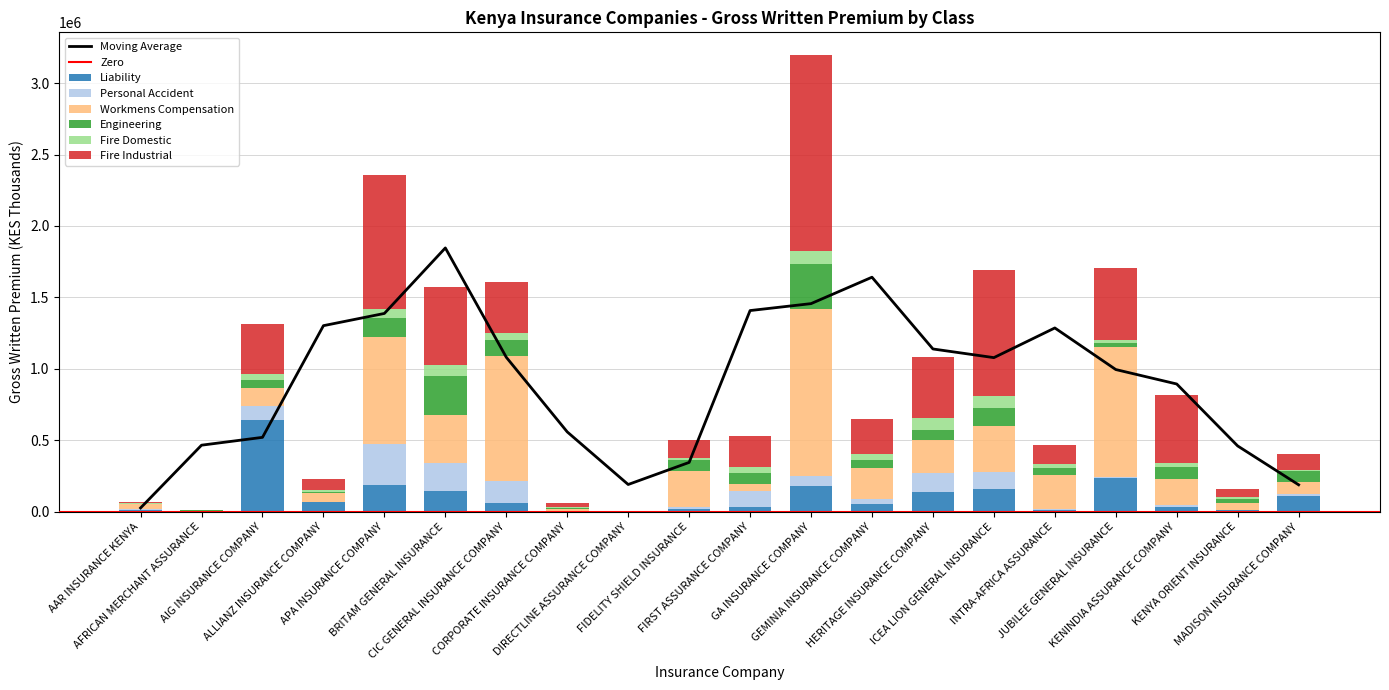

What is the label of the 17th bar from the right?

ALLIANZ INSURANCE COMPANY